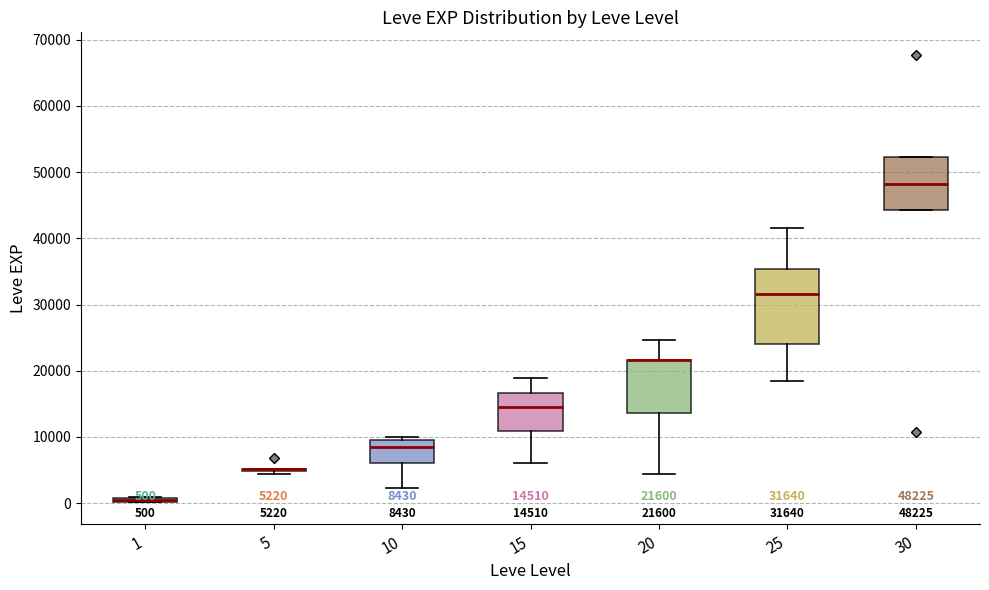

Comparing the boxes themselves (not the whiskers), which one is the tallest?

25